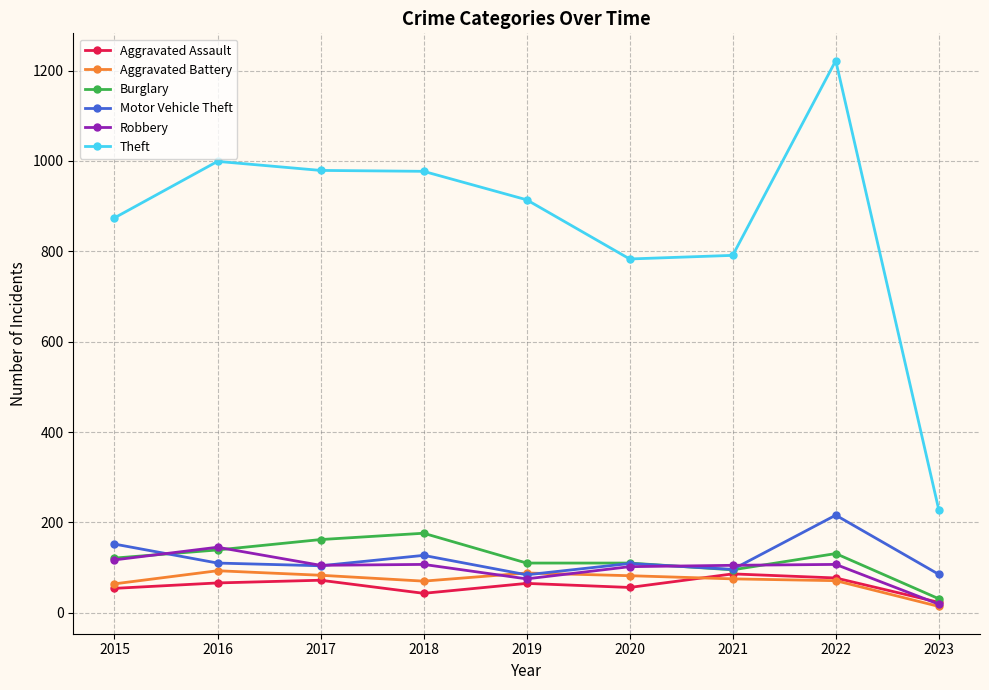

What is the value of the Theft point at the 3rd from the left?

979